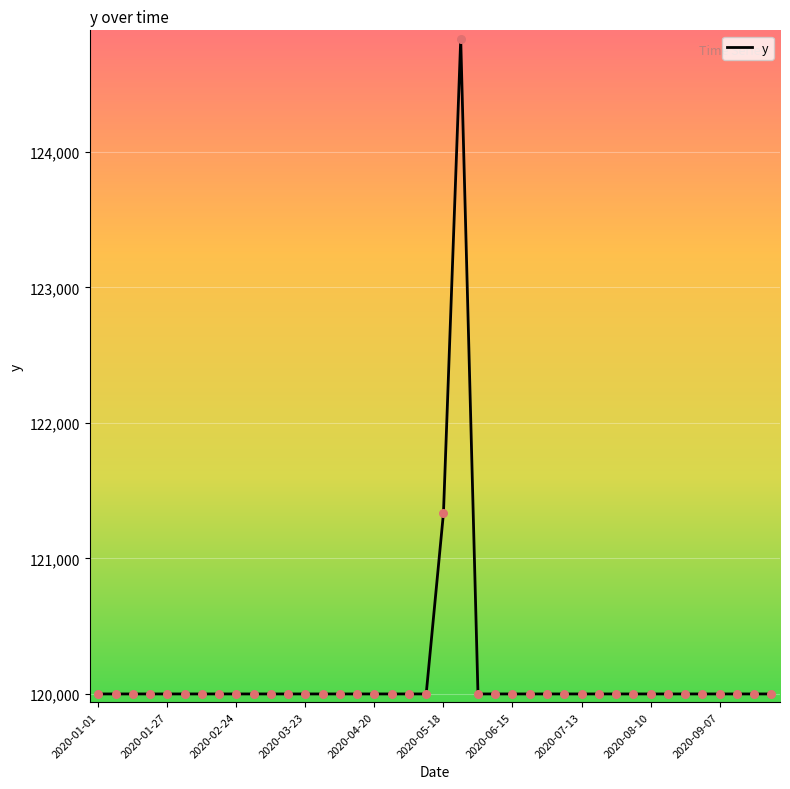

What is the smallest value displayed?

120000.0